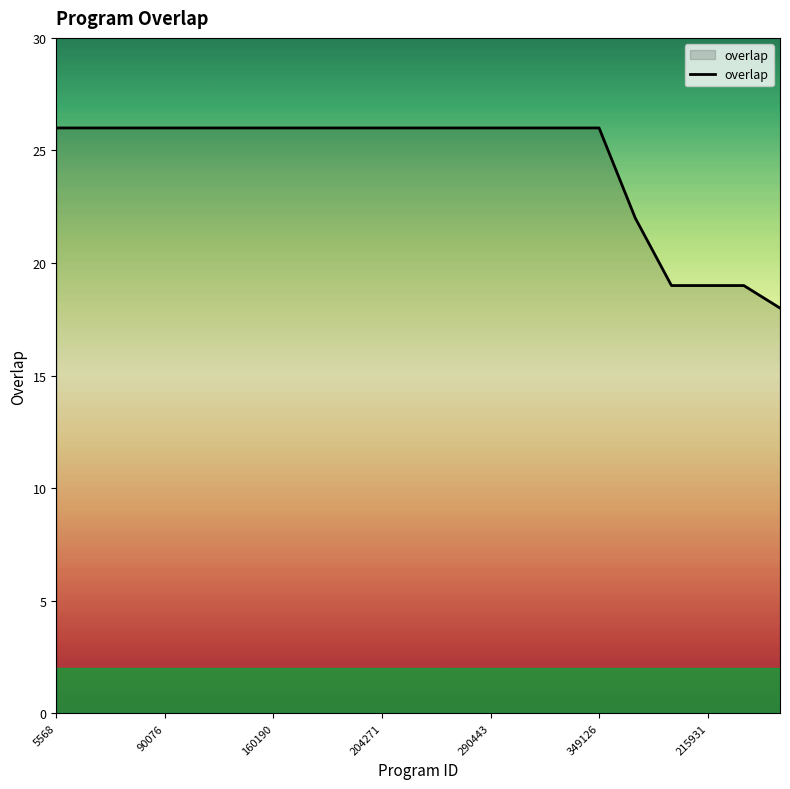

What is the greatest value displayed?

26